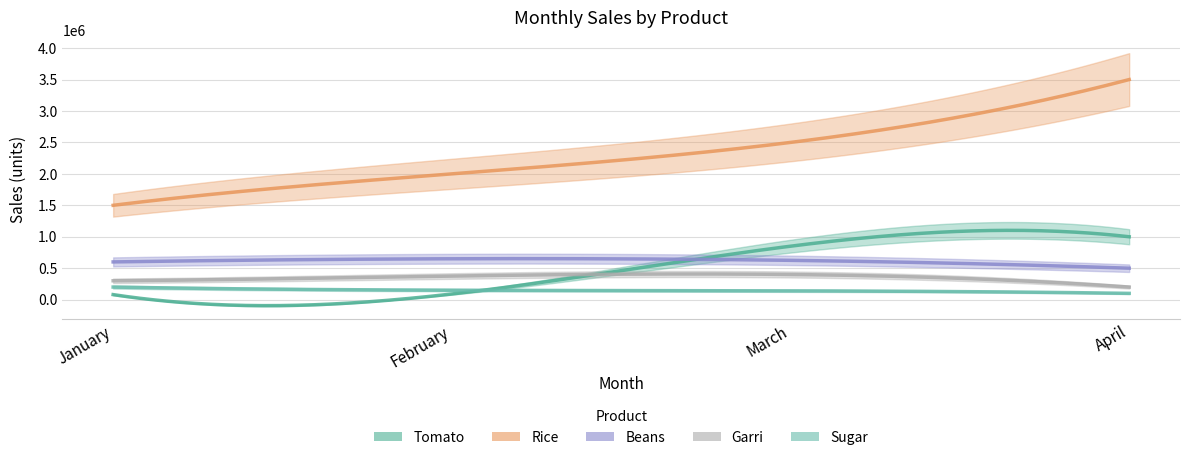

What is the value of the Beans point at the 1st from the left?

600000